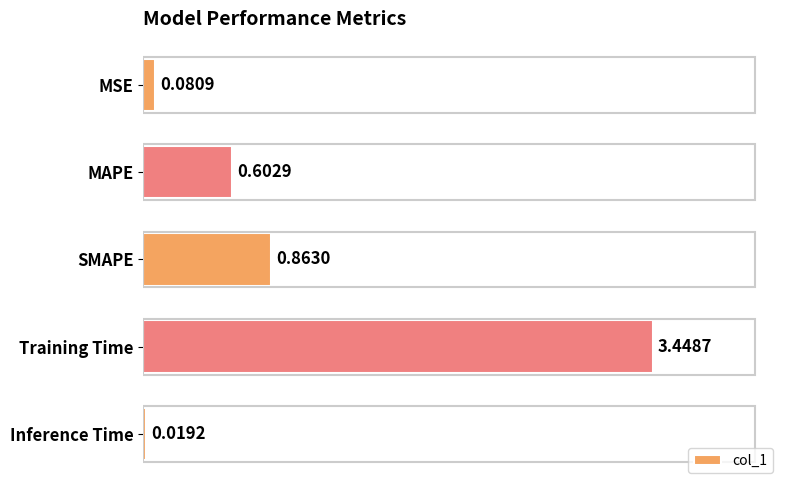

Which category has the highest value across all series?

Training Time